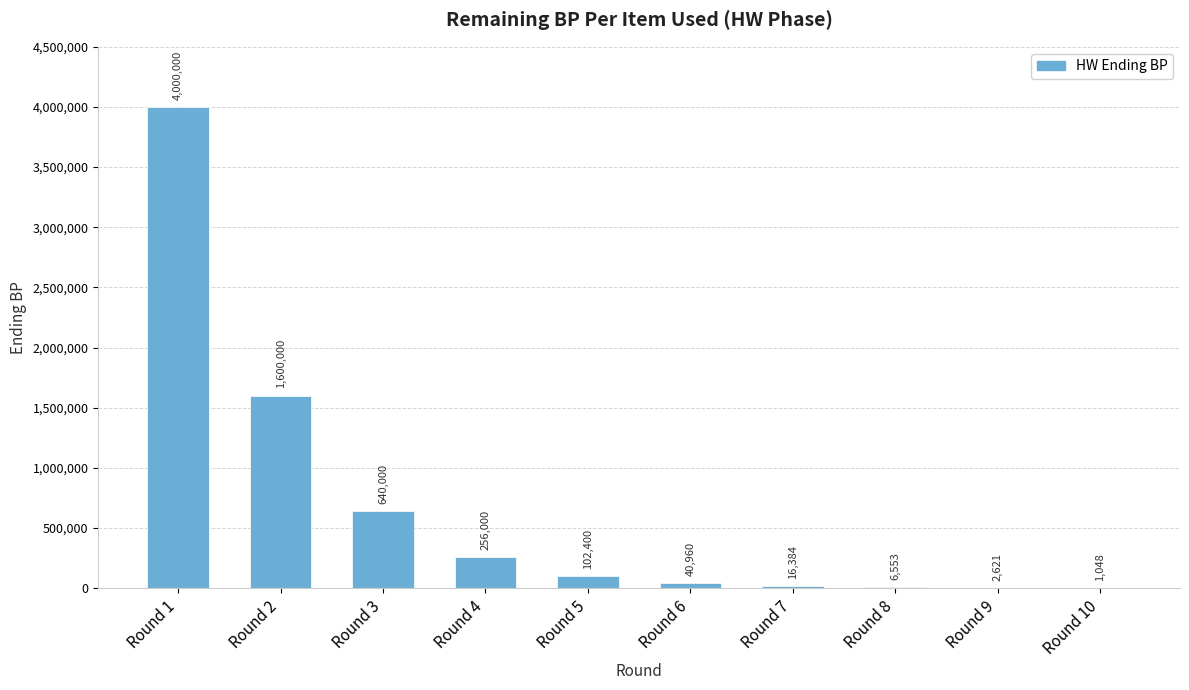

What is the change in value from Round 3 to Round 5?

-537600